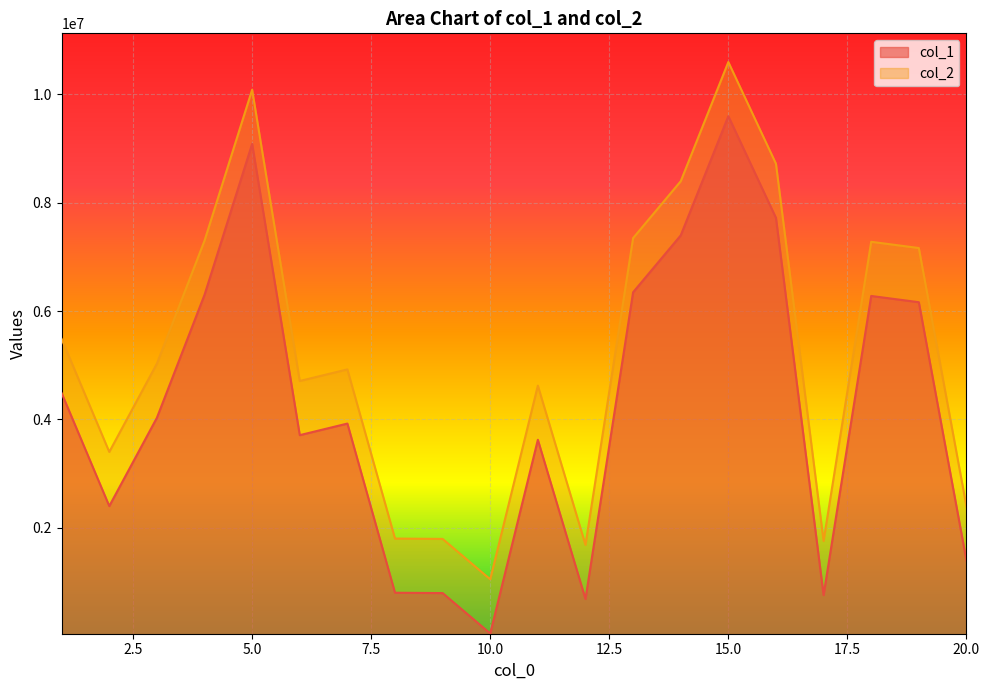

Reading left to right, what are all the values shown in this chart?

col_1: 1=4482820	2=2398340	3=4028954	4=6298223	5=9085005	6=3708259	7=3922038	8=799033	9=792701	10=47074	11=3622450	12=683076	13=6346169	14=7395441	15=9596144	16=7719146	17=755259	18=6277598	19=6162525	20=1392195
col_2: 1=5482820	2=3398340	3=5028954	4=7298223	5=10085005	6=4708259	7=4922038	8=1799033	9=1792701	10=1047074	11=4622450	12=1683076	13=7346169	14=8395441	15=10596144	16=8719146	17=1755259	18=7277598	19=7162525	20=2392195